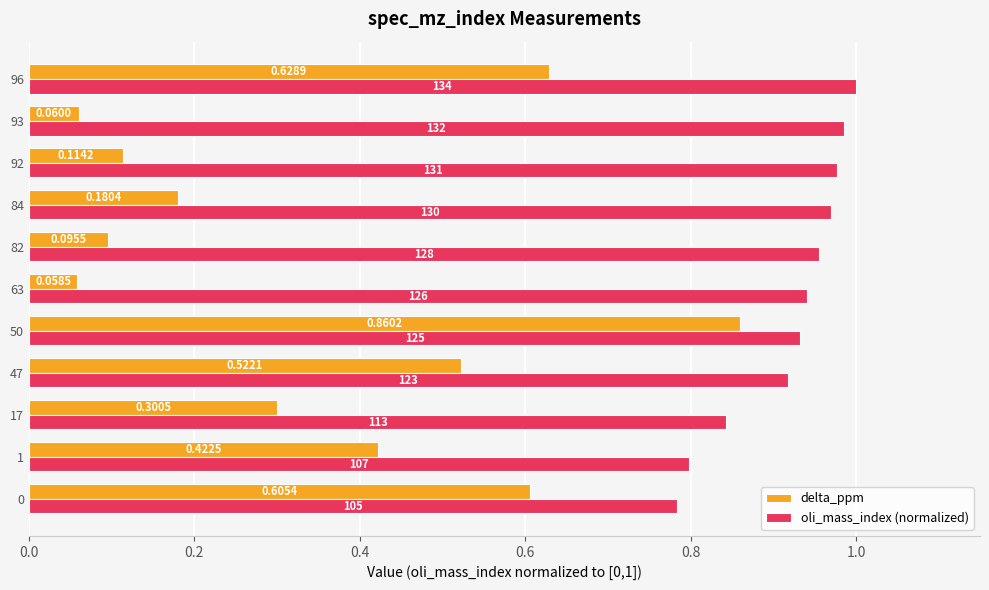

Rank the series by their average value, from highest to lowest.

oli_mass_index (normalized), delta_ppm